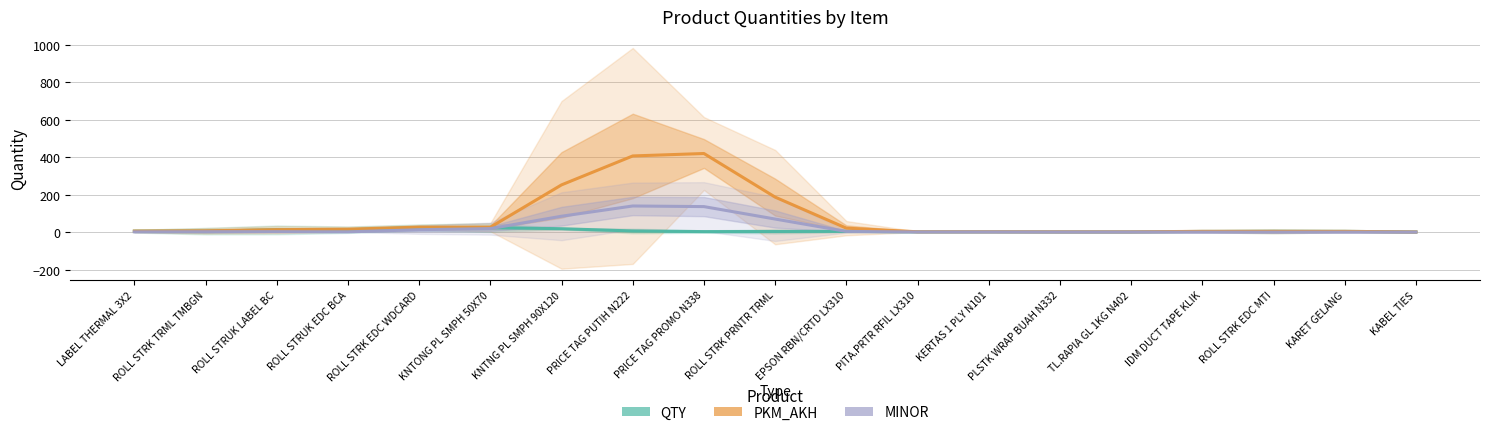

At which label is PKM_AKH closest to 210?

ROLL STRK PRNTR TRML